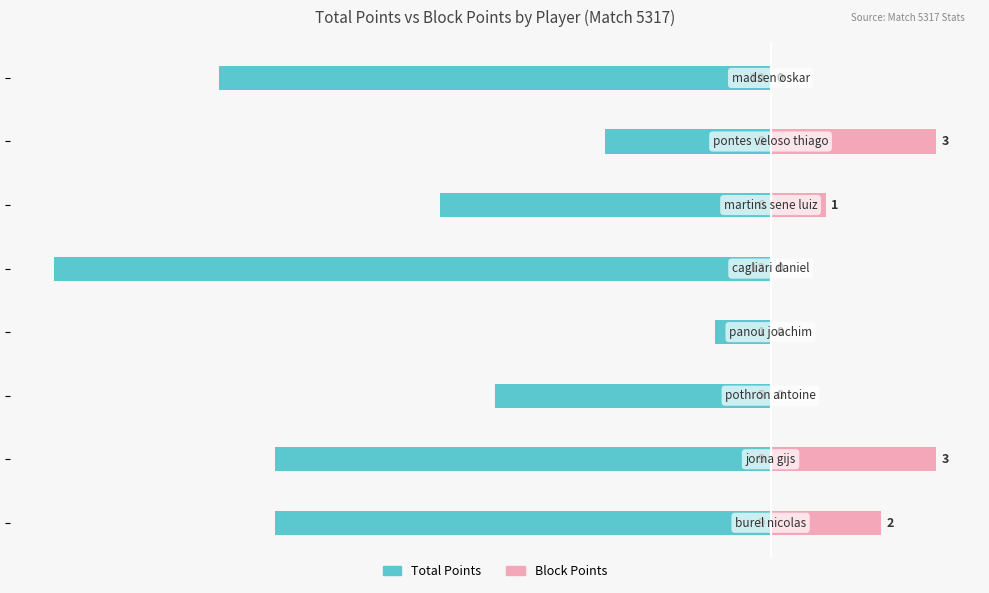

The value of Block Points at −12 is 5. True or false?

False